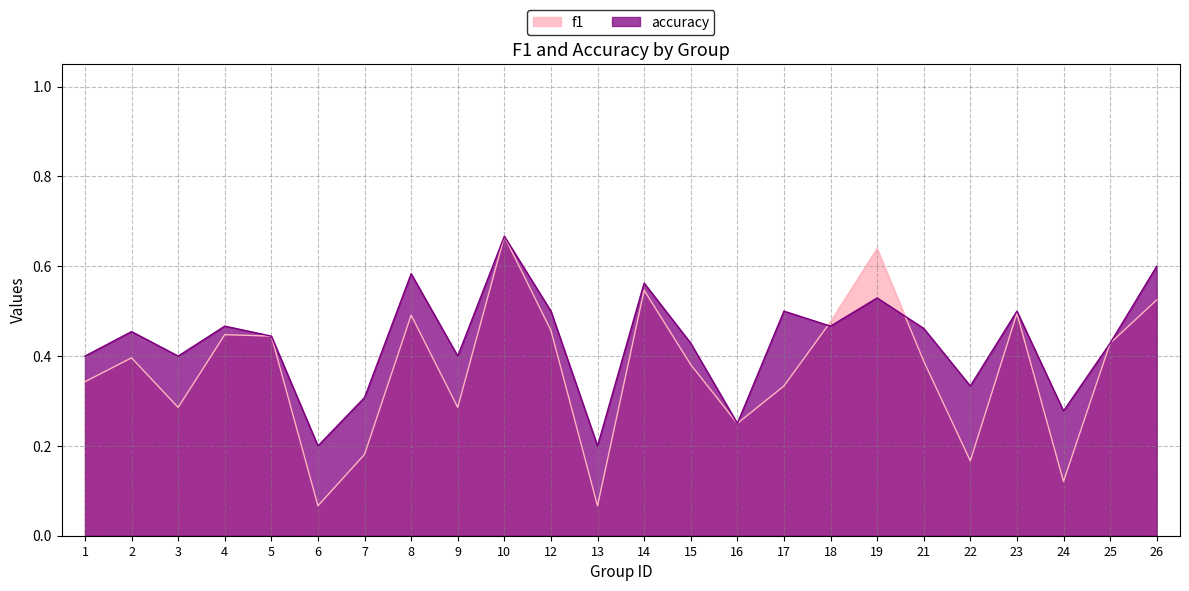

Reading right to left, what are all the values shown in this chart?

f1: 26=0.5	25=0.4	24=0.1	23=0.5	22=0.2	21=0.4	19=0.6	18=0.5	17=0.3	16=0.2	15=0.4	14=0.5	13=0.1	12=0.5	10=0.7	9=0.3	8=0.5	7=0.2	6=0.1	5=0.4	4=0.4	3=0.3	2=0.4	1=0.3
accuracy: 26=0.6	25=0.4	24=0.3	23=0.5	22=0.3	21=0.5	19=0.5	18=0.5	17=0.5	16=0.2	15=0.4	14=0.6	13=0.2	12=0.5	10=0.7	9=0.4	8=0.6	7=0.3	6=0.2	5=0.4	4=0.5	3=0.4	2=0.5	1=0.4